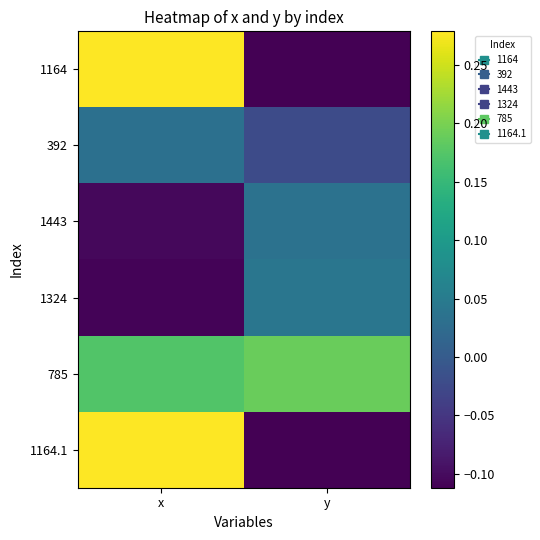

What is the smallest value displayed?

-0.1